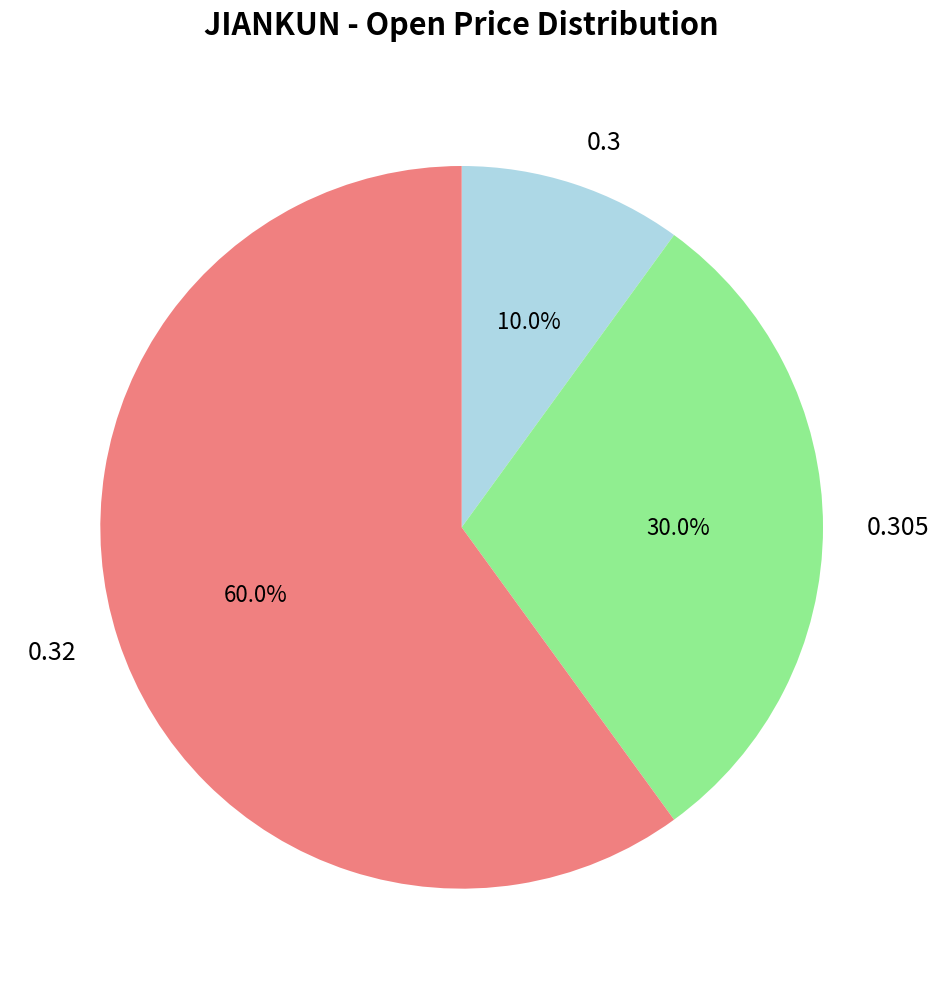

What is the largest slice in the pie chart?

0.32